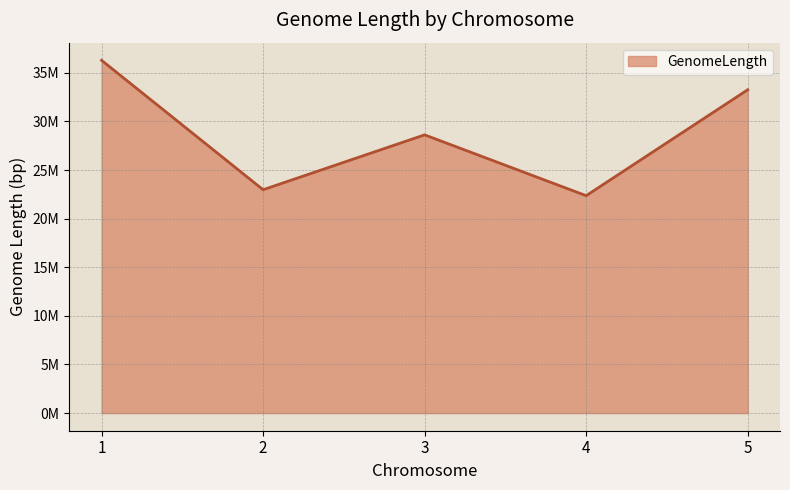

List the labels in order of value, smallest first.

4, 2, 3, 5, 1